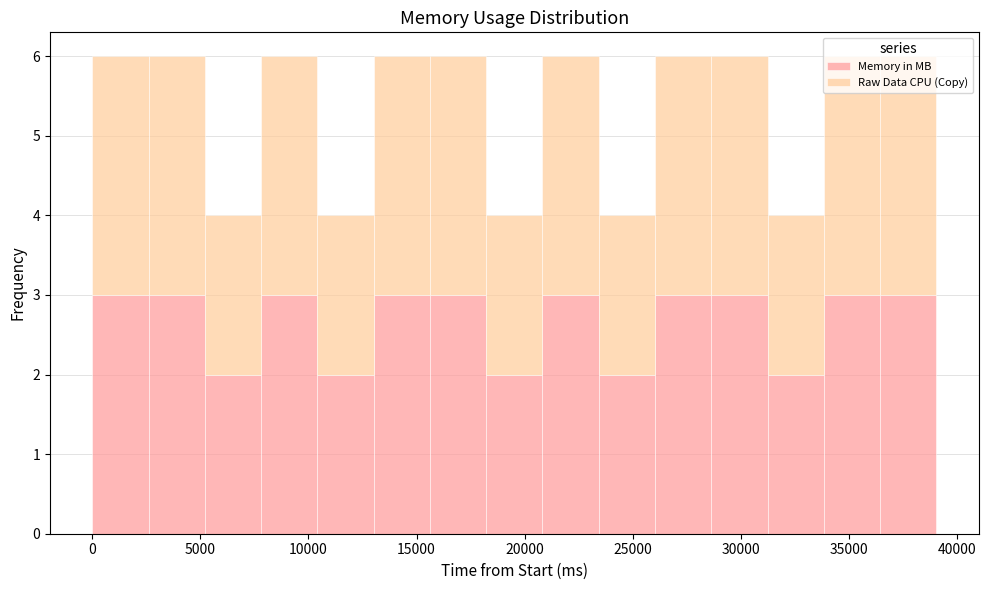

Reading left to right, list every stacked bar in this chart as the range it spans on the x-axis followed by its total height. Neither the bar edges nor the heights are printed on the chart, so give them approximately, as read against the axes.

0 to 2500: 6
2500 to 5000: 6
5000 to 8000: 4
8000 to 10500: 6
10500 to 13000: 4
13000 to 15500: 6
15500 to 18000: 6
18000 to 21000: 4
21000 to 23500: 6
23500 to 26000: 4
26000 to 28500: 6
28500 to 31000: 6
31000 to 34000: 4
34000 to 36500: 6
36500 to 39000: 6